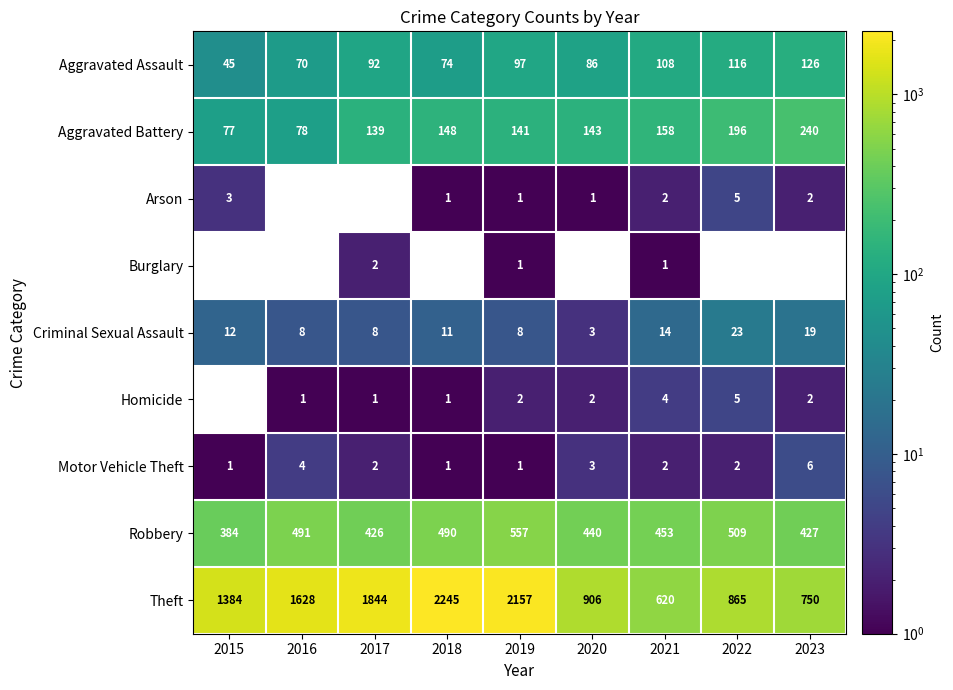

What is the difference between the highest and lowest values at 2021?

619